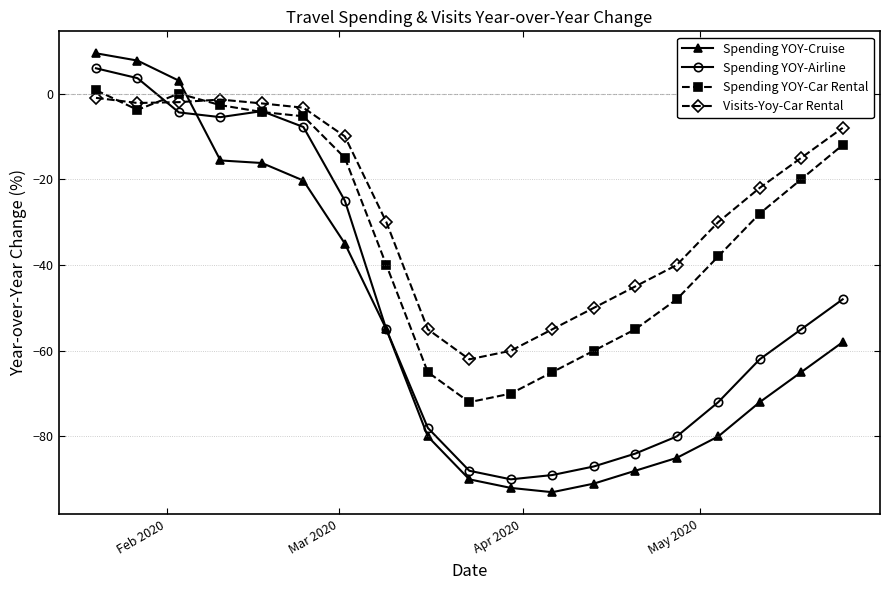

What is the value of the Spending YOY-Car Rental point at the 7th from the left?

-15.0